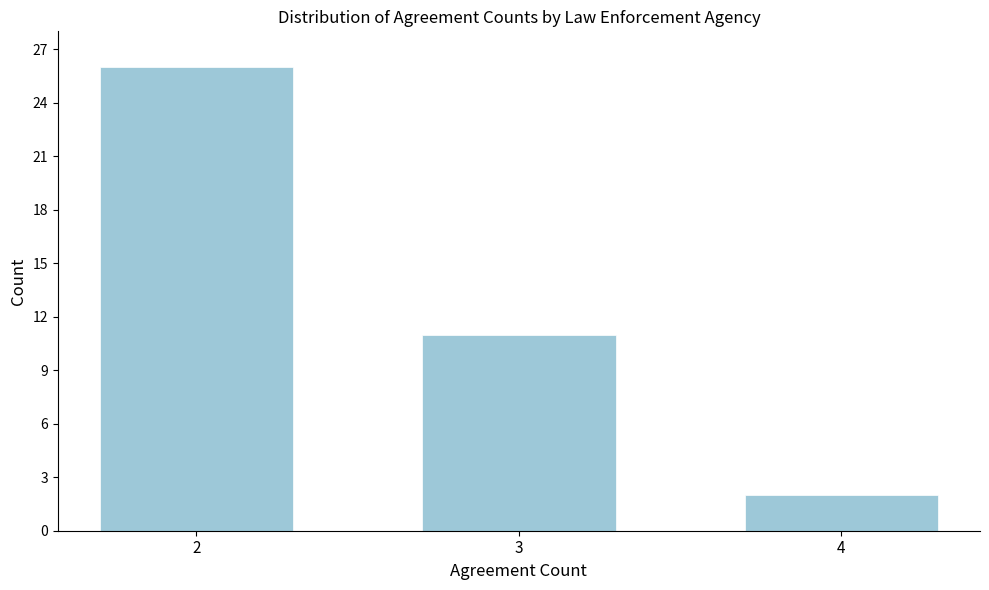

Reading right to left, transcribe all the data shown in this chart.

4=2	3=11	2=26